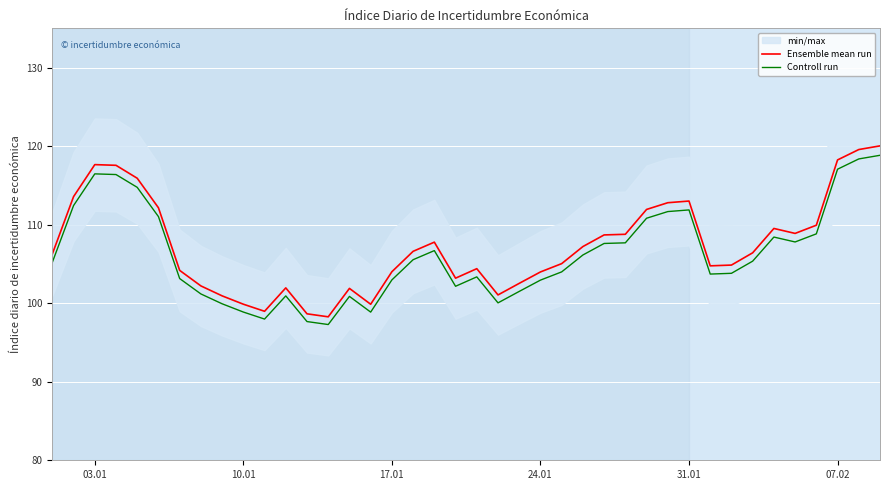

The Ensemble mean run series shows 73.9 at 31.01. True or false?

False